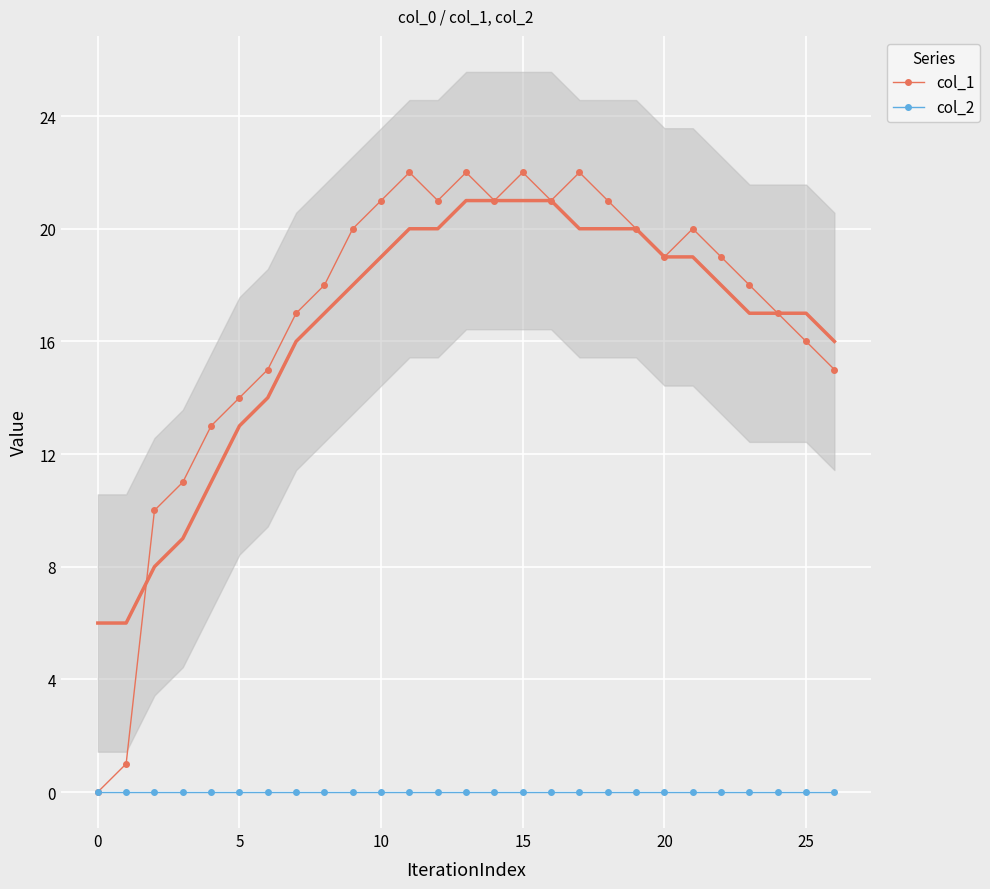

Is it true that col_2 equals 0 at 20?

True